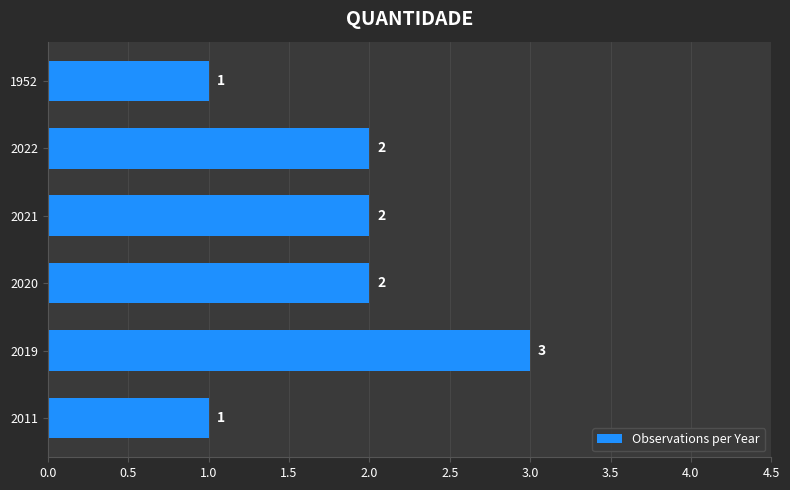

How many values are between 1 and 2?

5